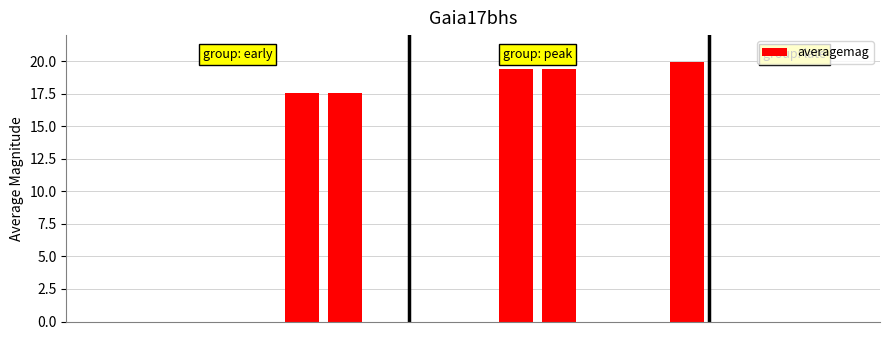

What is the maximum value shown in the chart?

19.9